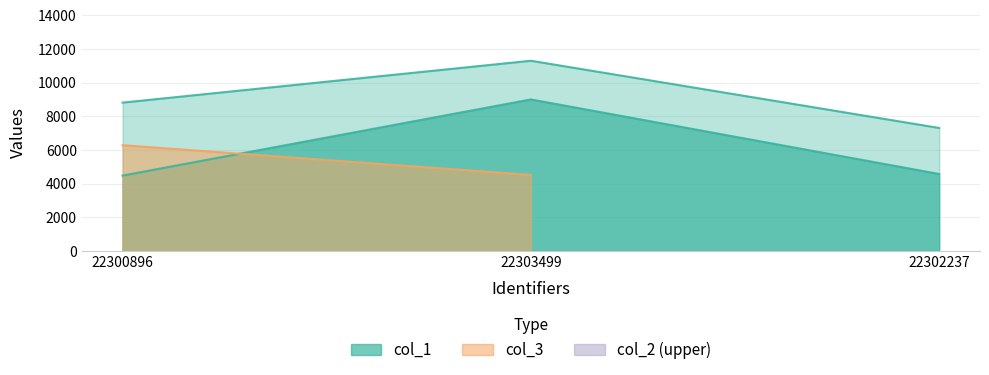

At which category is the sum across all series the highest?

22303499